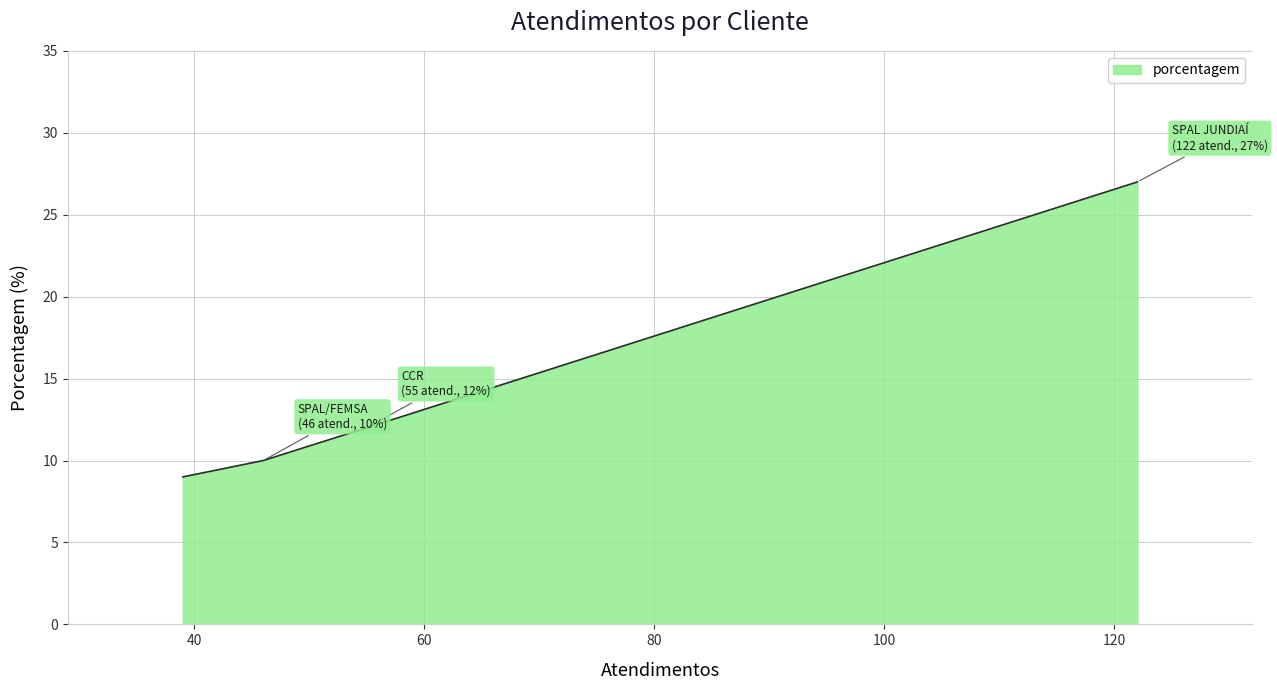

True or false: there are more than 0 points higher than both neighbors.

False